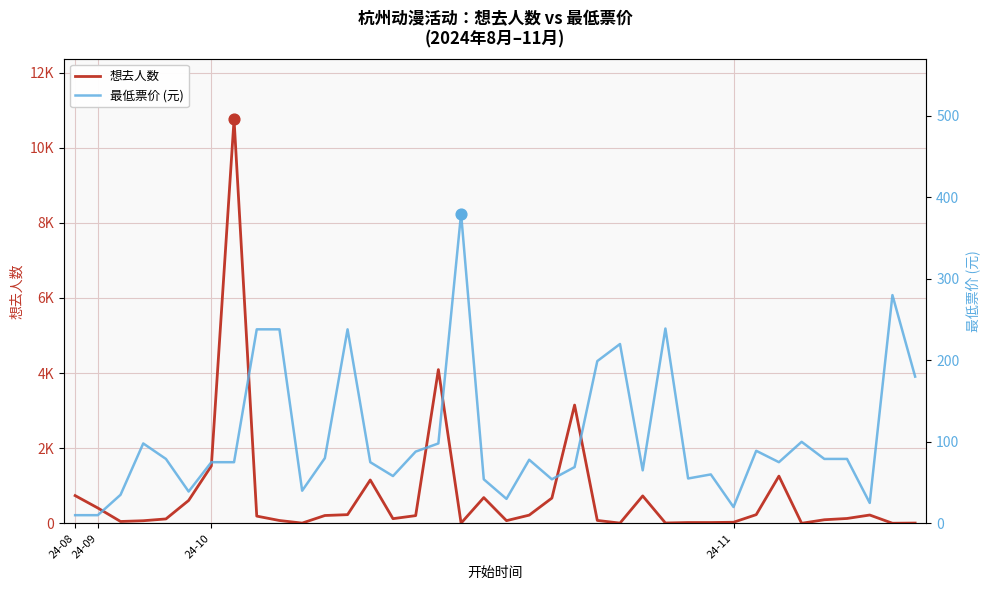

What are all the series names shown in the legend?

想去人数, 最低票价 (元)